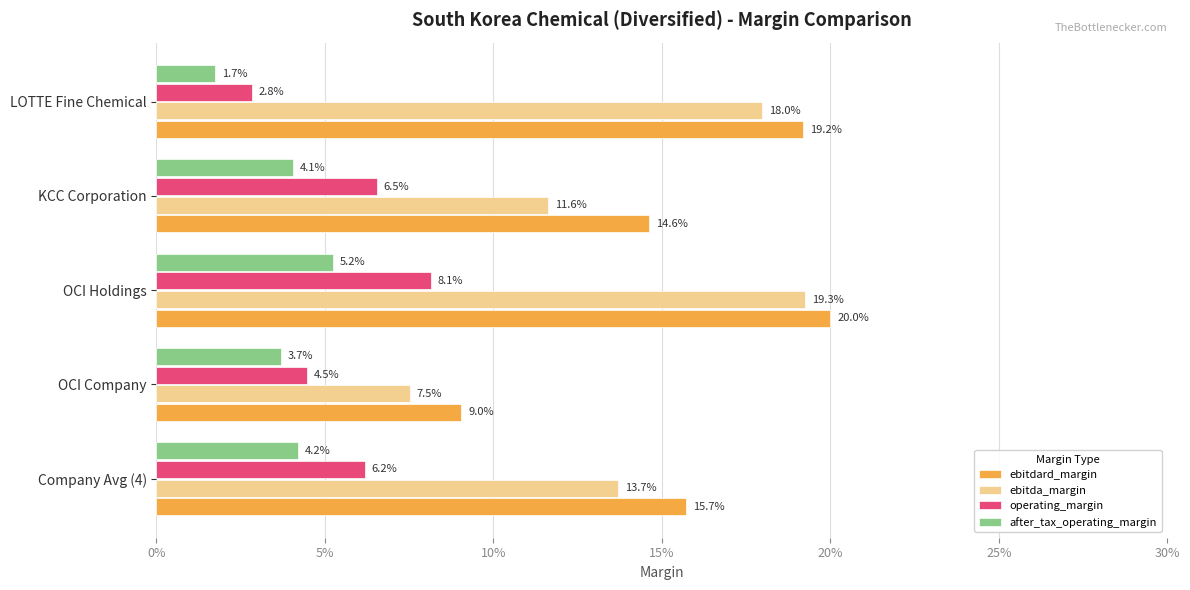

What are all the series names shown in the legend?

ebitdard_margin, ebitda_margin, operating_margin, after_tax_operating_margin